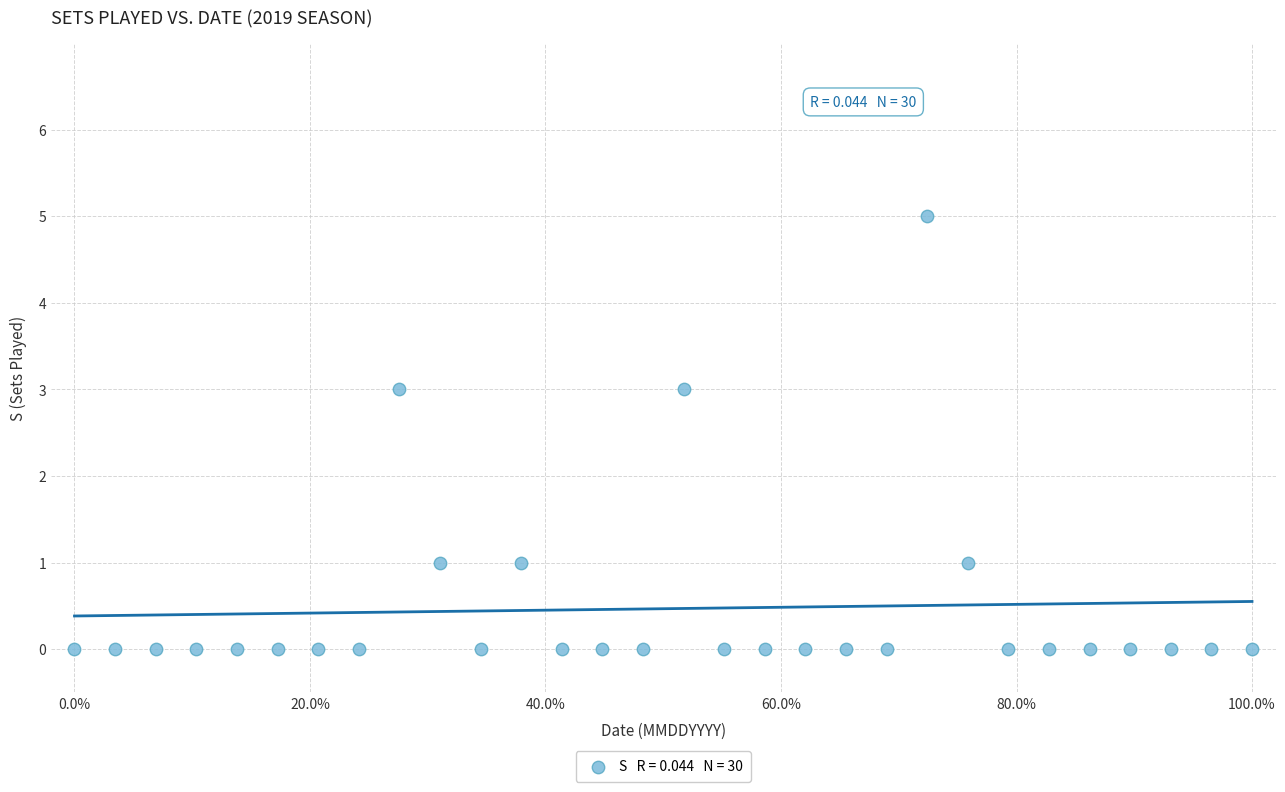

What is the range of Y values (max minus min)?

5